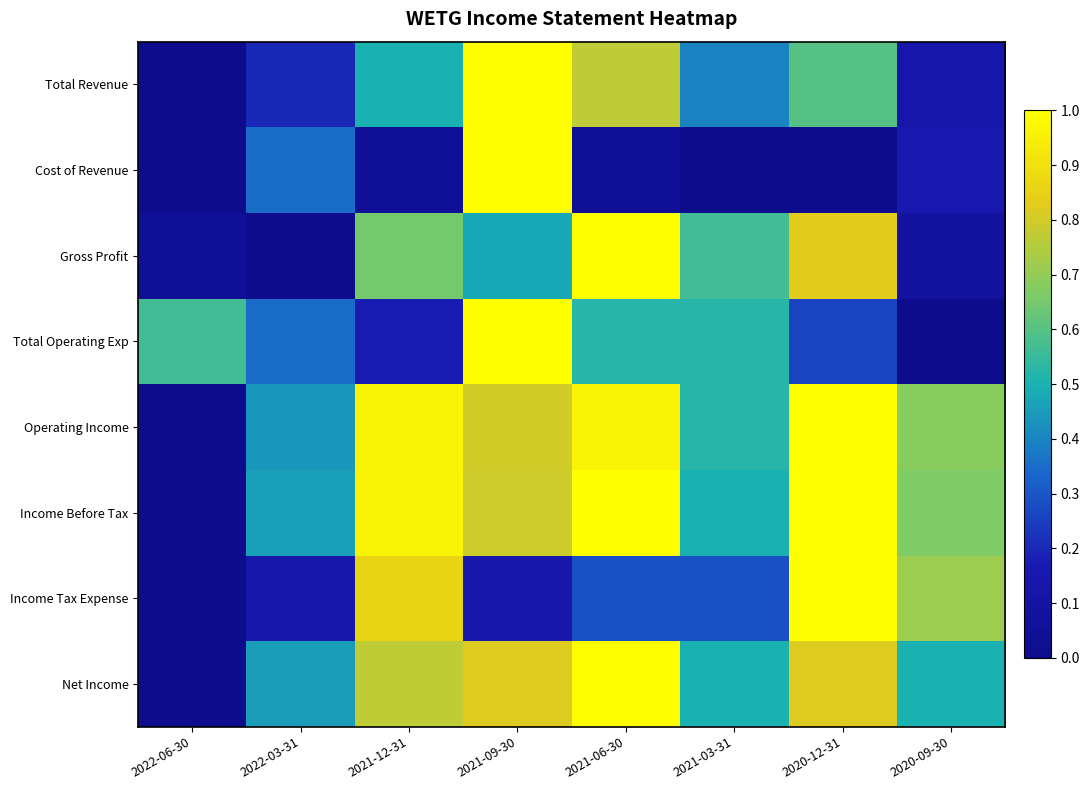

Reading left to right, list all the values displayed in this chart.

Total Revenue: 2022-06-30=0.0	2022-03-31=0.2	2021-12-31=0.5	2021-09-30=1.0	2021-06-30=0.8	2021-03-31=0.4	2020-12-31=0.6	2020-09-30=0.1
Cost of Revenue: 2022-06-30=0.0	2022-03-31=0.3	2021-12-31=0.1	2021-09-30=1.0	2021-06-30=0.1	2021-03-31=0.0	2020-12-31=0.0	2020-09-30=0.1
Gross Profit: 2022-06-30=0.0	2022-03-31=0.0	2021-12-31=0.7	2021-09-30=0.5	2021-06-30=1.0	2021-03-31=0.6	2020-12-31=0.8	2020-09-30=0.1
Total Operating Exp: 2022-06-30=0.6	2022-03-31=0.3	2021-12-31=0.2	2021-09-30=1.0	2021-06-30=0.5	2021-03-31=0.5	2020-12-31=0.3	2020-09-30=0.0
Operating Income: 2022-06-30=0.0	2022-03-31=0.4	2021-12-31=1.0	2021-09-30=0.8	2021-06-30=1.0	2021-03-31=0.5	2020-12-31=1.0	2020-09-30=0.7
Income Before Tax: 2022-06-30=0.0	2022-03-31=0.5	2021-12-31=1.0	2021-09-30=0.8	2021-06-30=1.0	2021-03-31=0.5	2020-12-31=1.0	2020-09-30=0.7
Income Tax Expense: 2022-06-30=0.0	2022-03-31=0.1	2021-12-31=0.9	2021-09-30=0.1	2021-06-30=0.3	2021-03-31=0.3	2020-12-31=1.0	2020-09-30=0.7
Net Income: 2022-06-30=0.0	2022-03-31=0.5	2021-12-31=0.8	2021-09-30=0.8	2021-06-30=1.0	2021-03-31=0.5	2020-12-31=0.8	2020-09-30=0.5